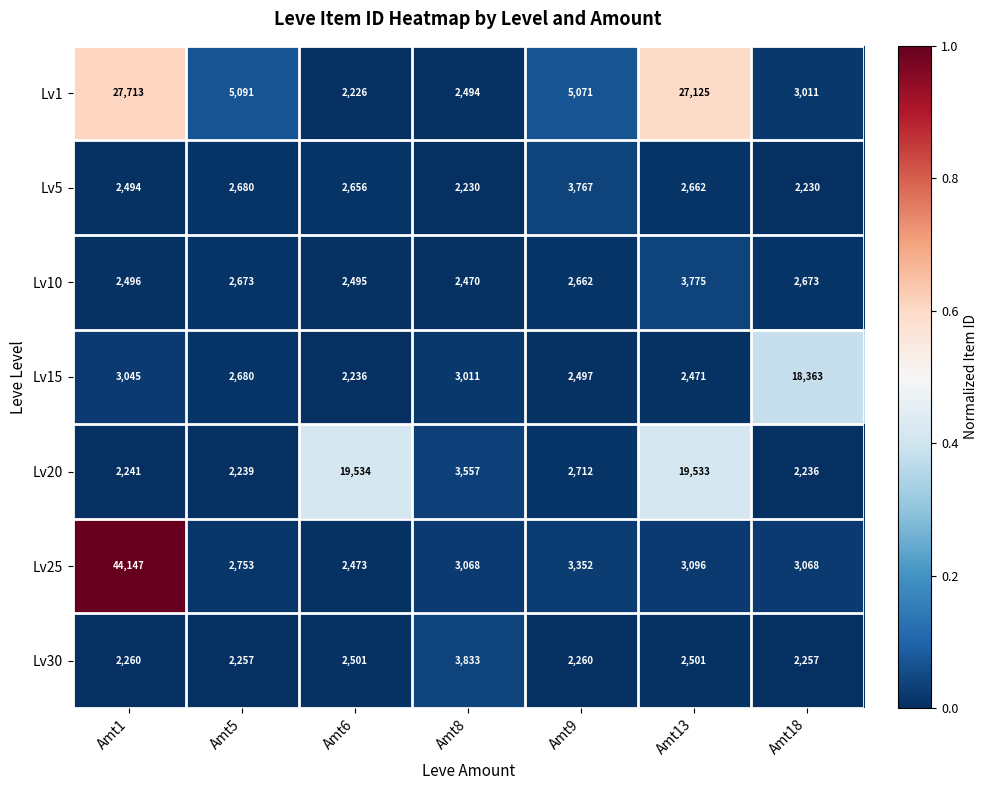

True or false: Lv20 has a value of 2239 at Amt5.

True